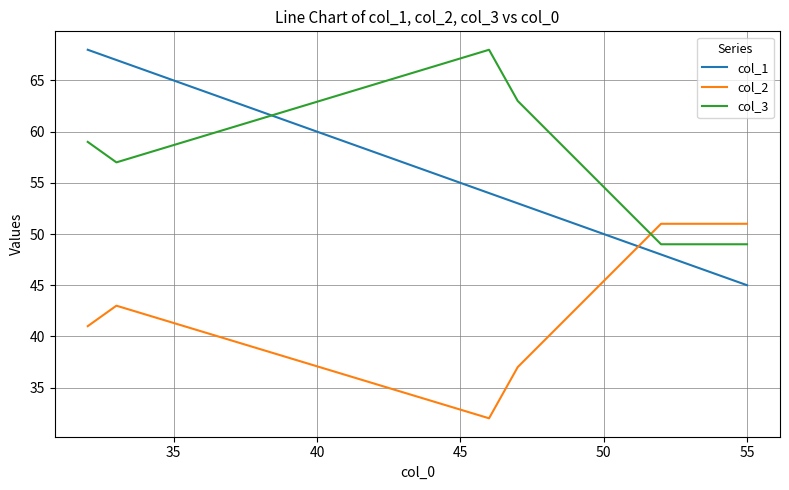

What is the minimum value for col_2?

32